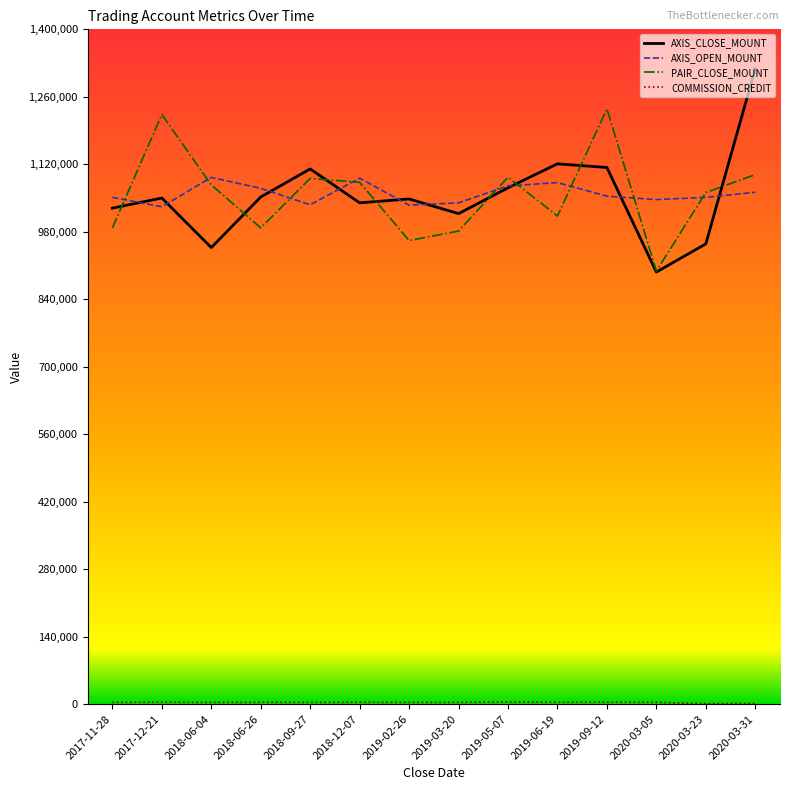

What is the average value of the AXIS_OPEN_MOUNT series?

1058550